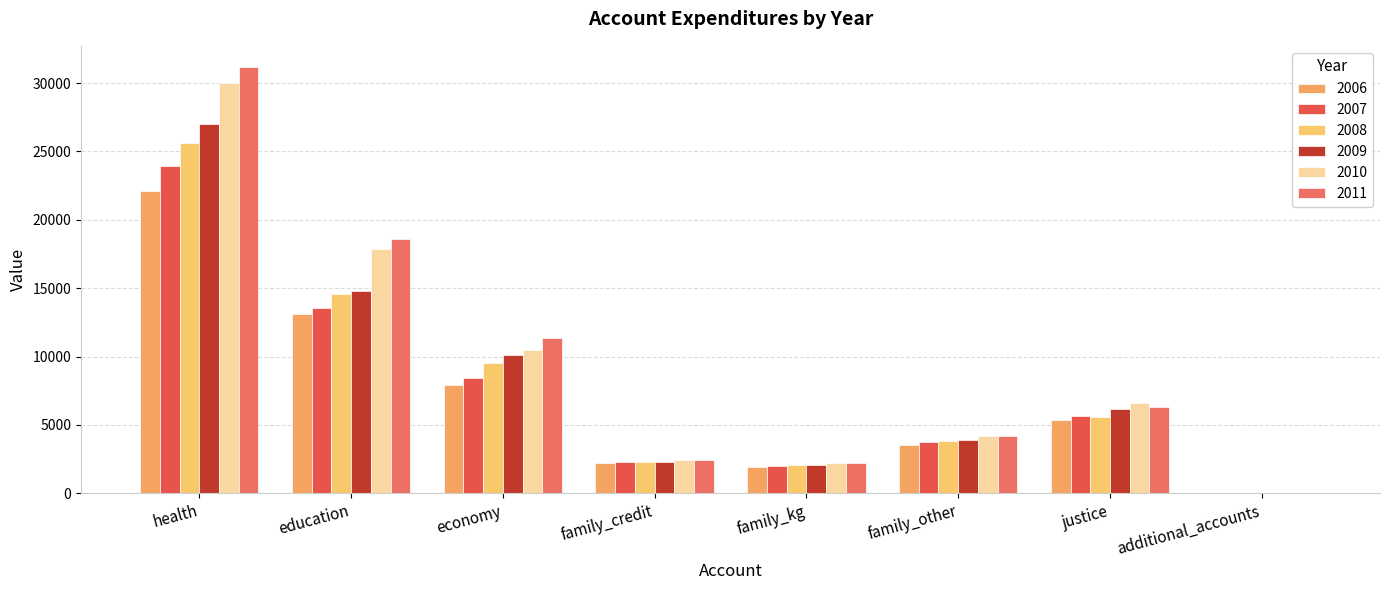

What is the maximum value for 2006?

22081